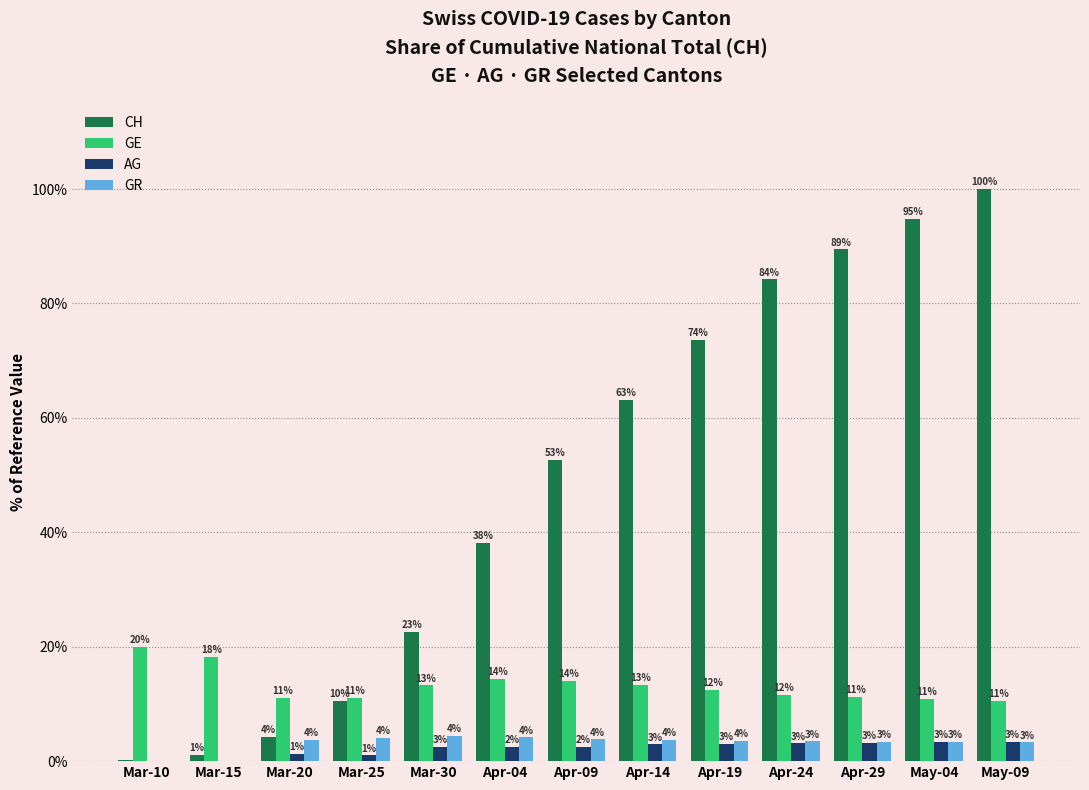

What is the approximate value of GE at Mar-30?

13.3